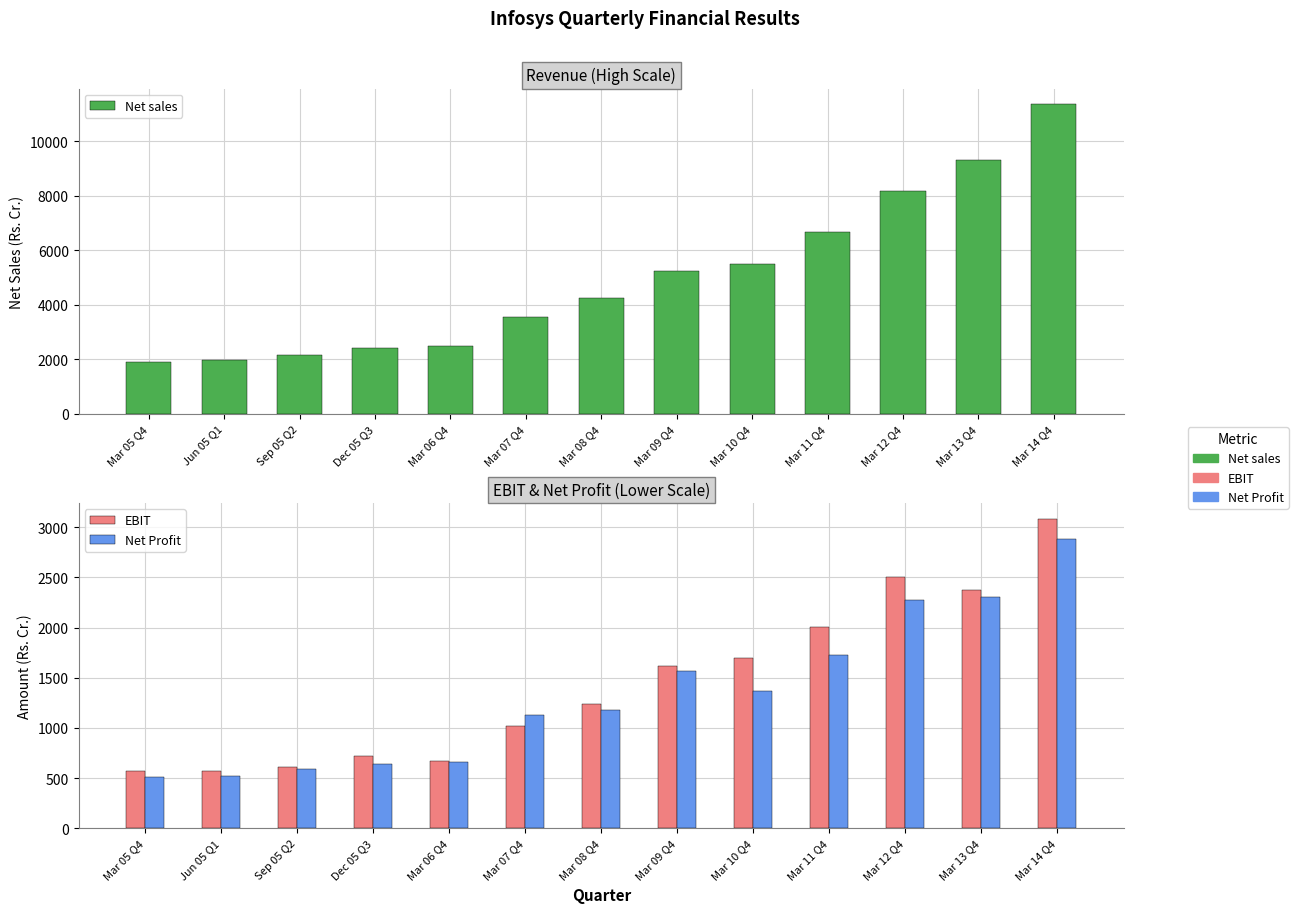

Does the chart contain stacked bars?

No